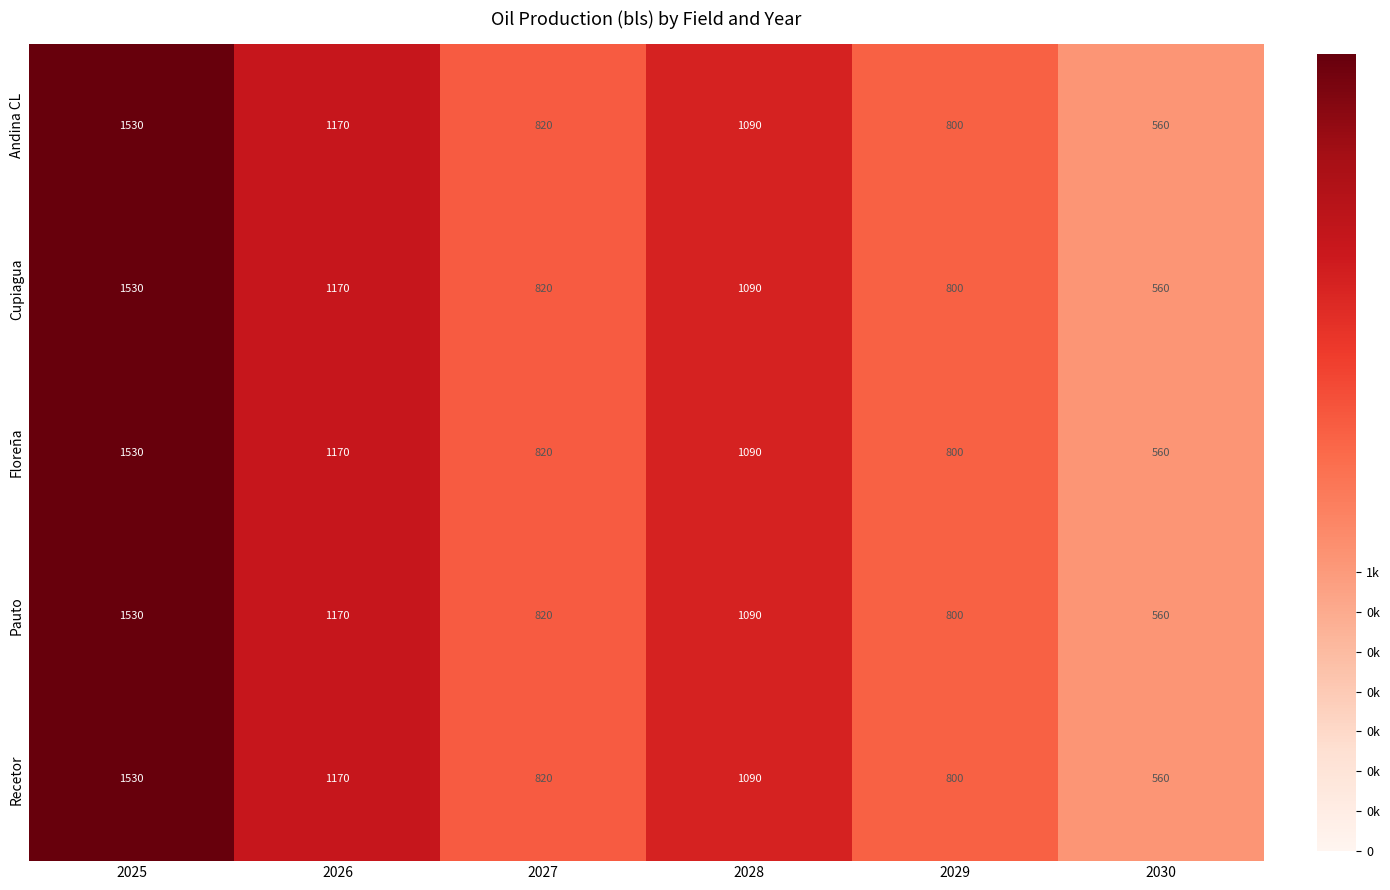

The Floreña series shows 1661 at 2026. True or false?

False